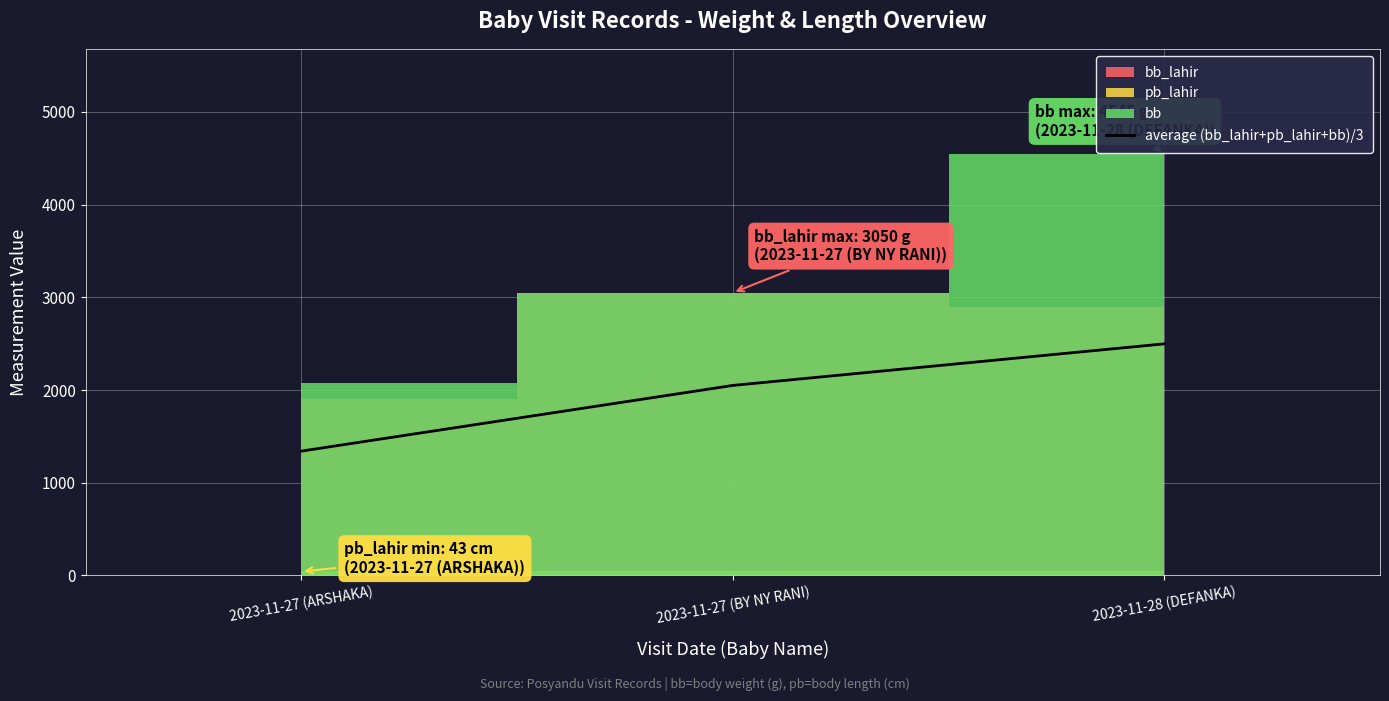

What is the highest value of the average (bb_lahir+pb_lahir+bb)/3 series?

2498.3